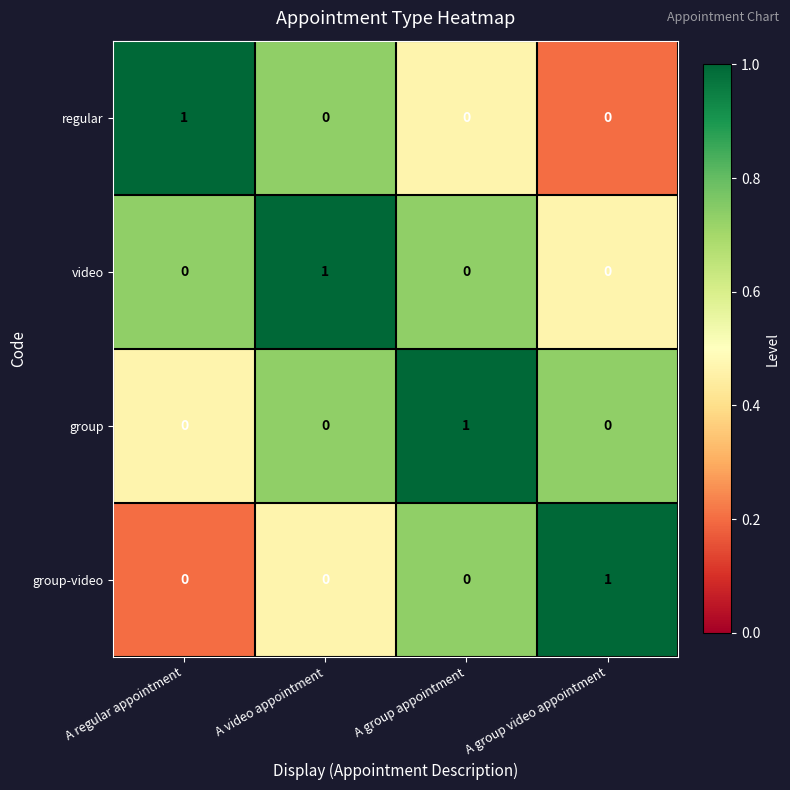

The video series shows 1 at A video appointment. True or false?

True